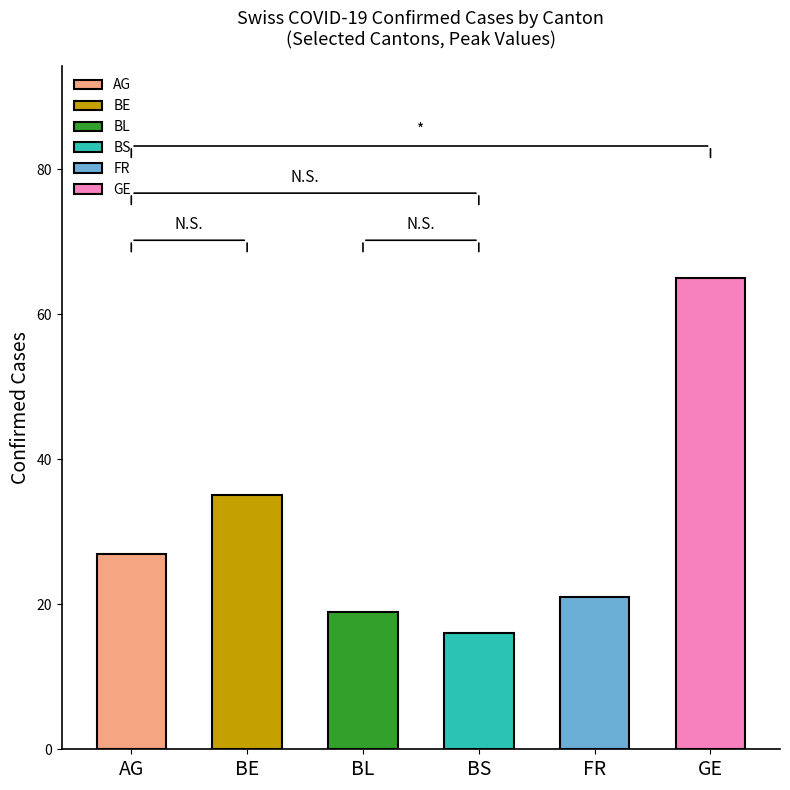

List the series in order of their peak value, highest first.

GE, BE, AG, FR, BL, BS